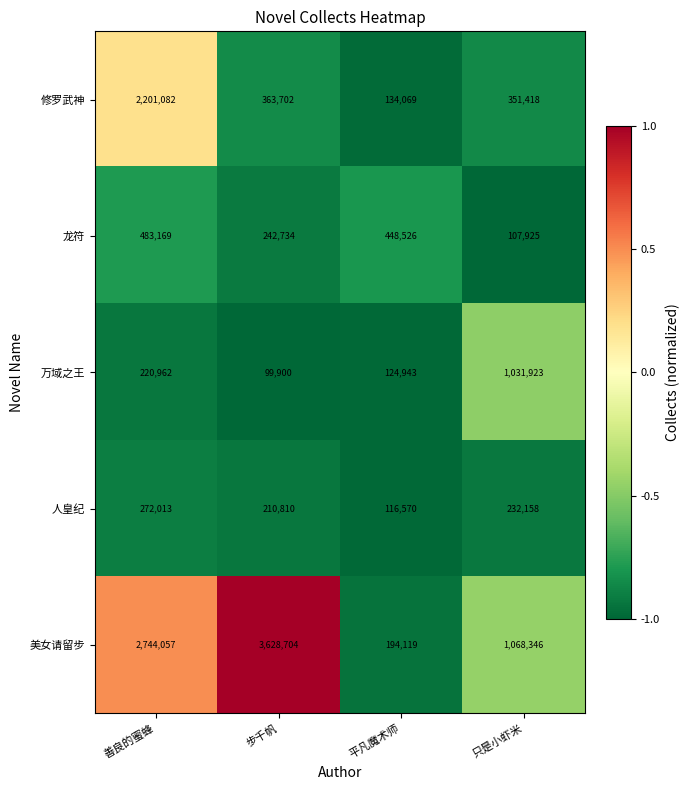

Is the value of 龙符 at 善良的蜜蜂 greater than the value of 人皇纪 at 只是小虾米?

Yes